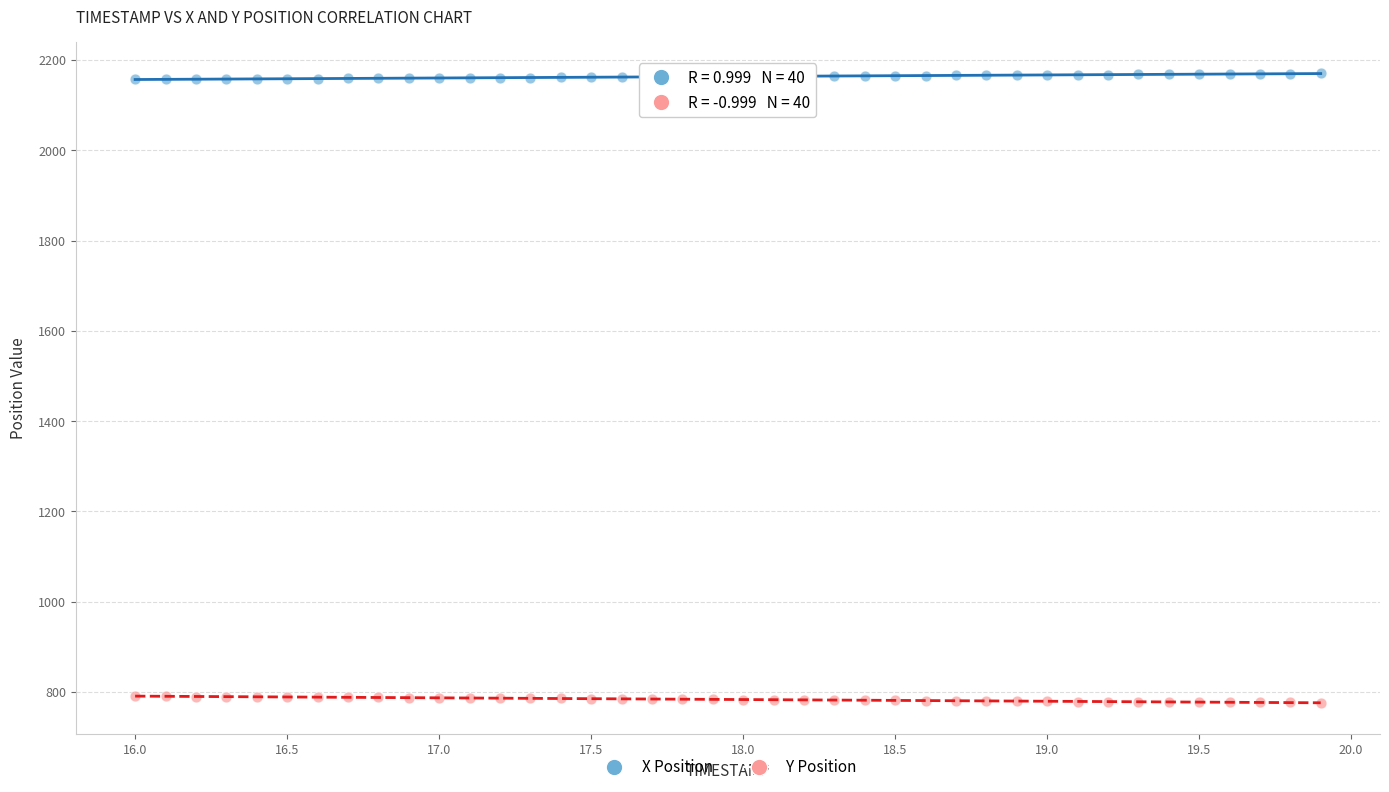

Across all data points, what is the range of Y values (max minus min)?

1393.9